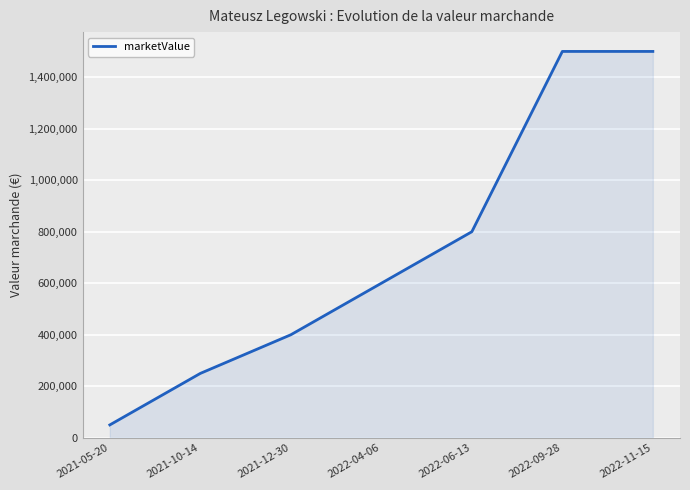

What is the maximum value shown in the chart?

1500000